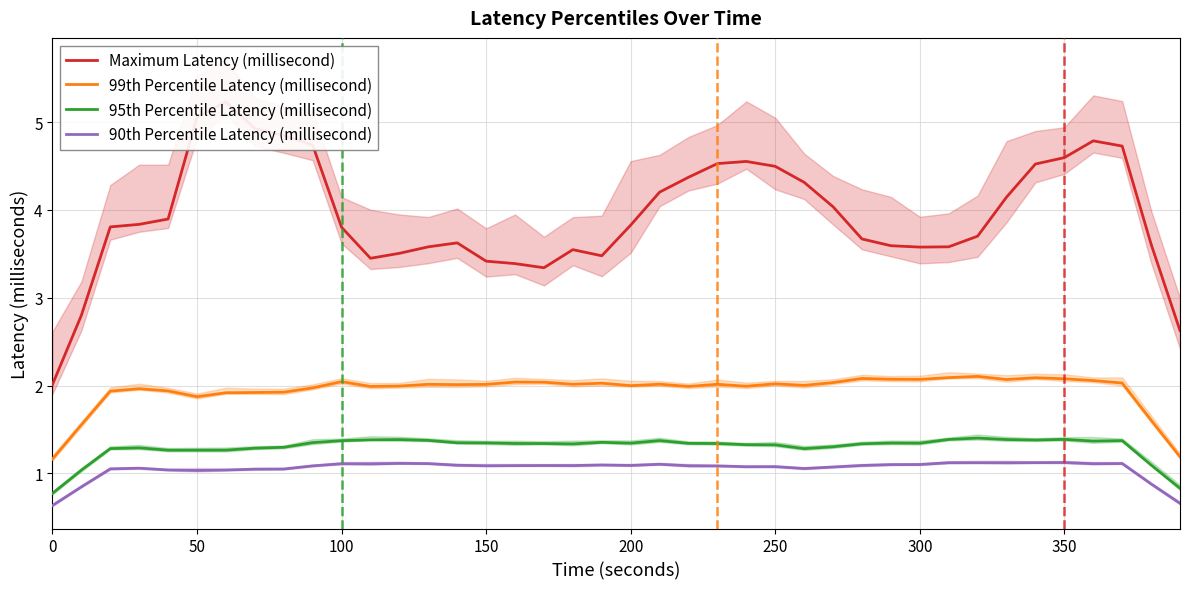

The value of 95th Percentile Latency (millisecond) at 16 is 1.9. True or false?

False